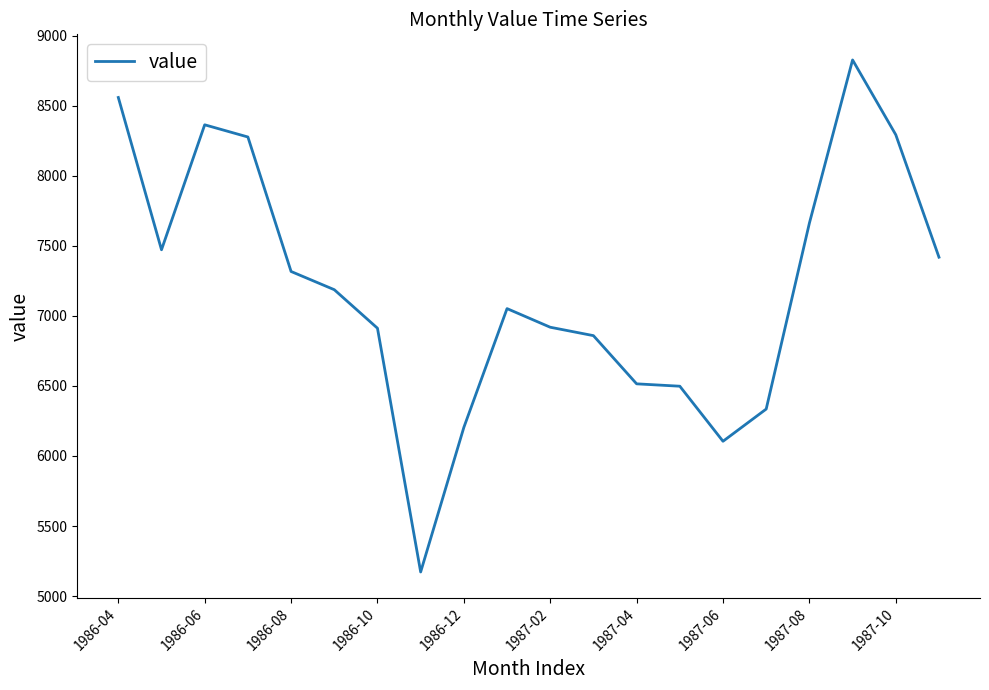

What is the minimum value shown in the chart?

5172